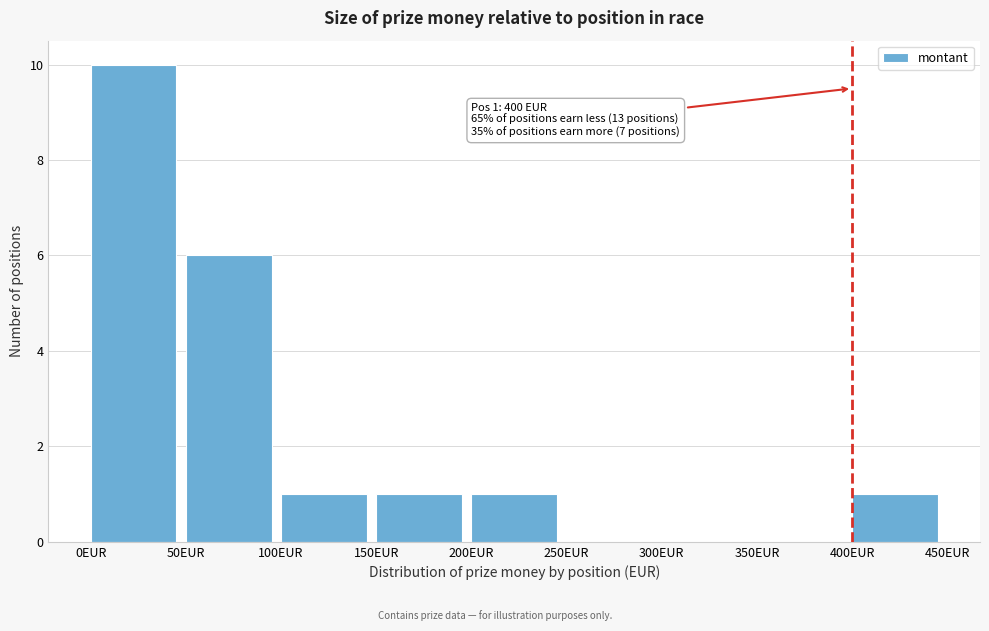

Which range on the x-axis has the tallest bar?

0 to 50